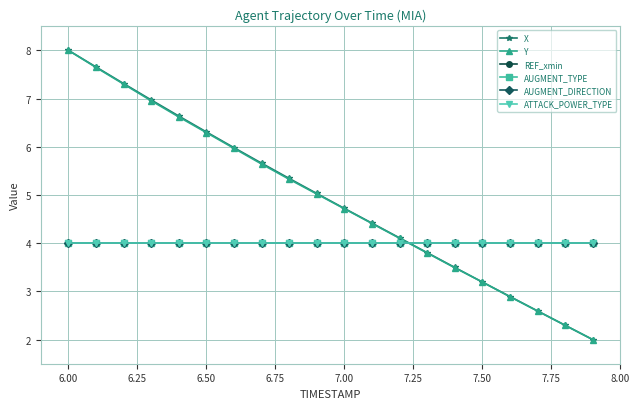

How many lines are shown in the chart?

6